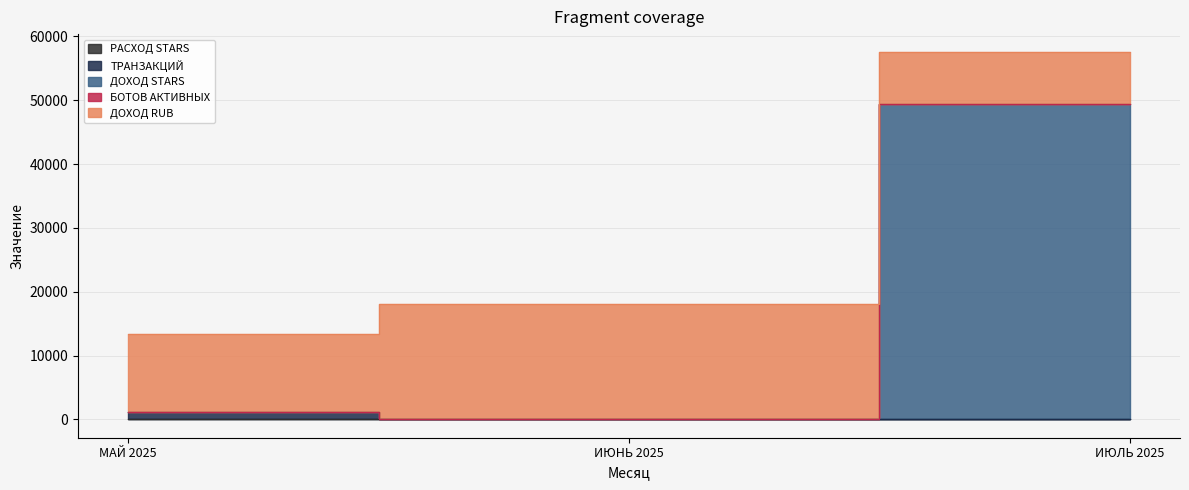

What is the difference between the ДОХОД STARS values at ИЮЛЬ 2025 and ИЮНЬ 2025?

49292.3